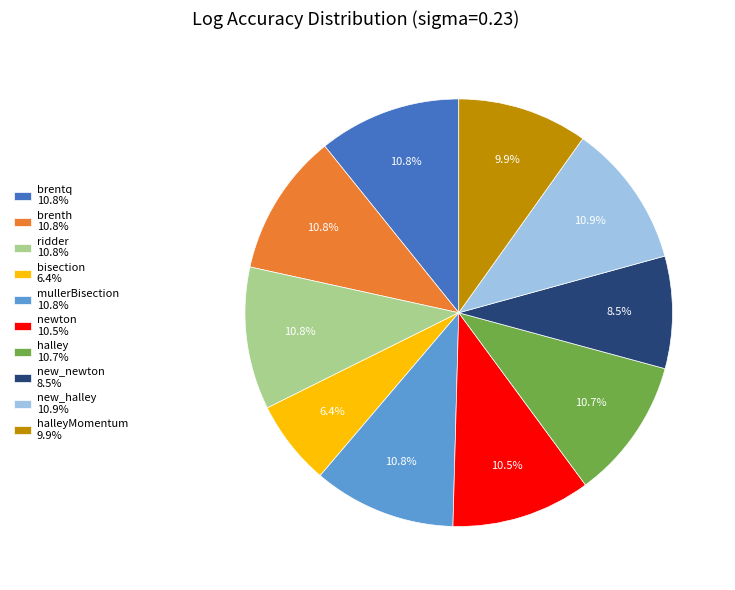

What is the total percentage of bisection 6.4% and ridder 10.8%?

17.2%